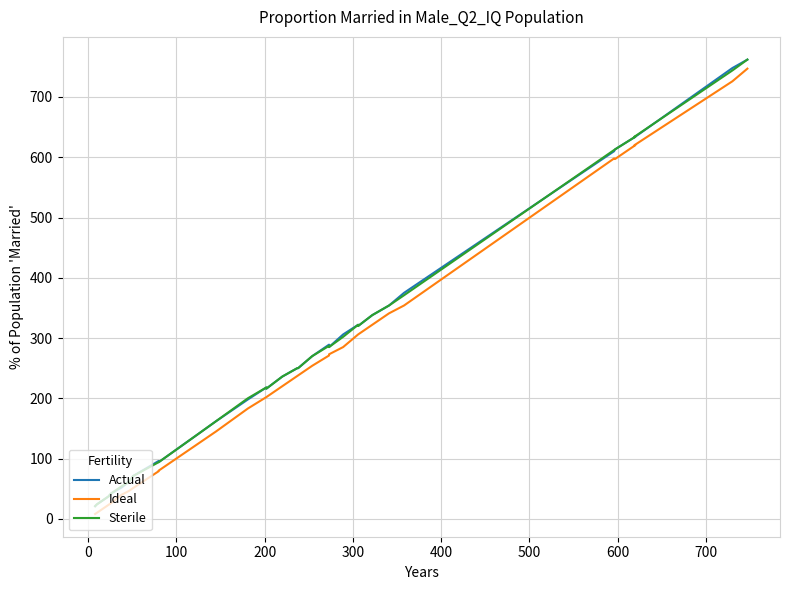

The value of Sterile at 400 is 29. True or false?

False